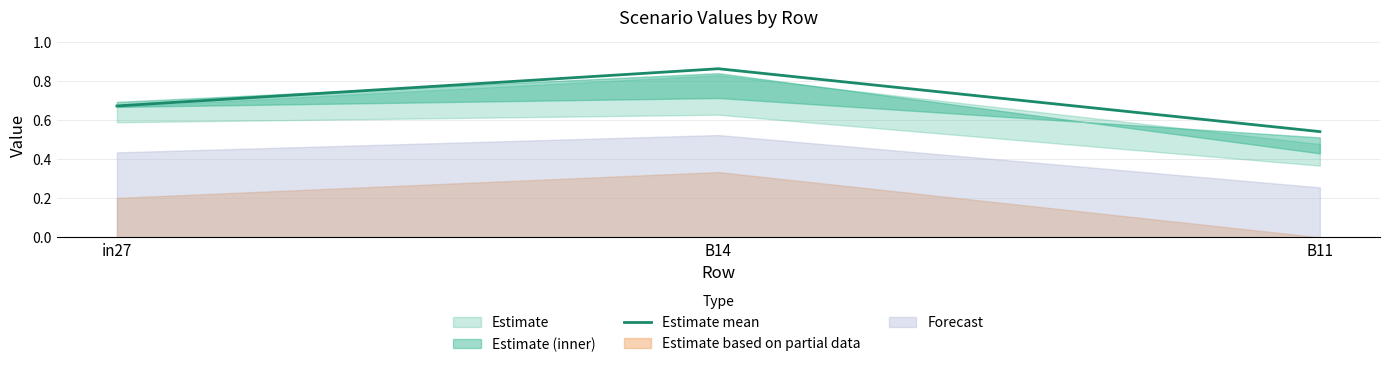

What is the sum of all values?

2.1